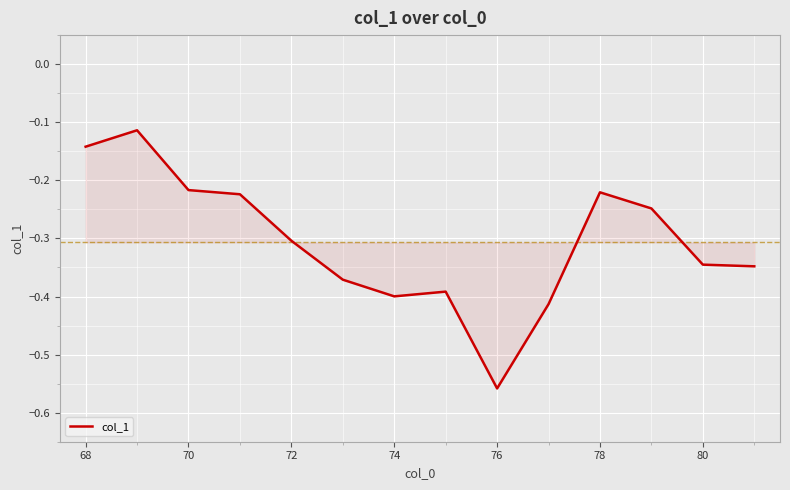

What is the difference between the maximum and minimum values?

0.4